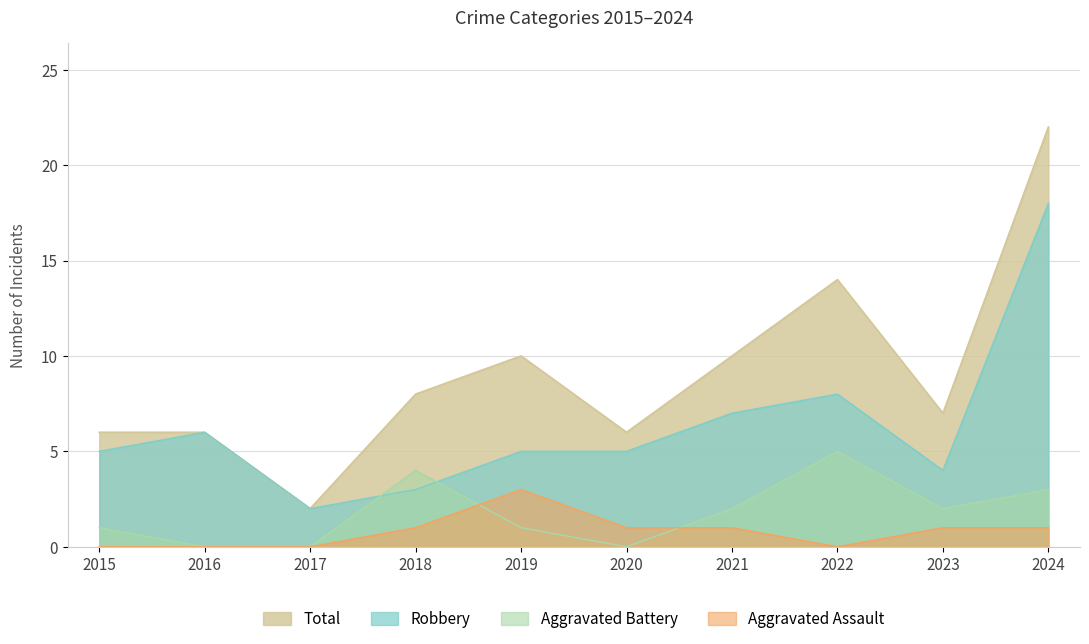

The value of Aggravated Battery at 2016 is 0. True or false?

True